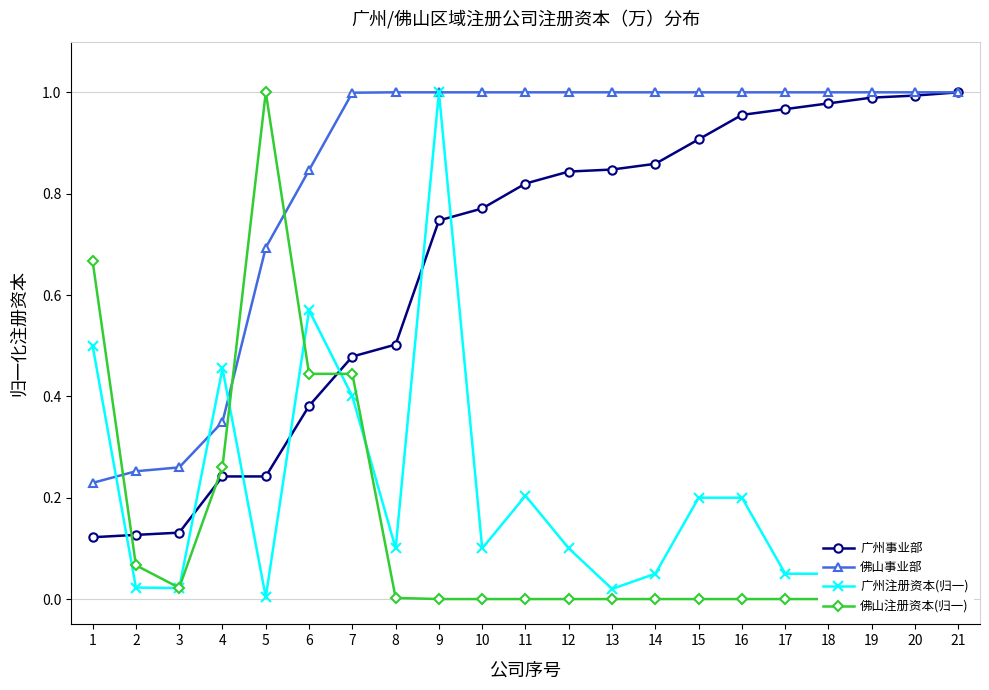

What is the value of the 佛山事业部 point at the 1st from the left?

0.2